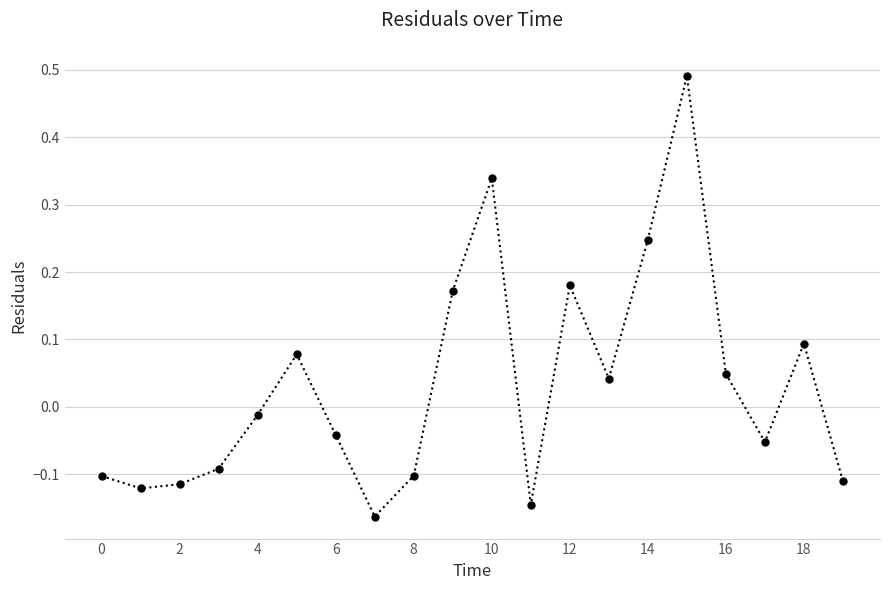

How many interior local peaks (higher than both neighbors) does the data have?

5